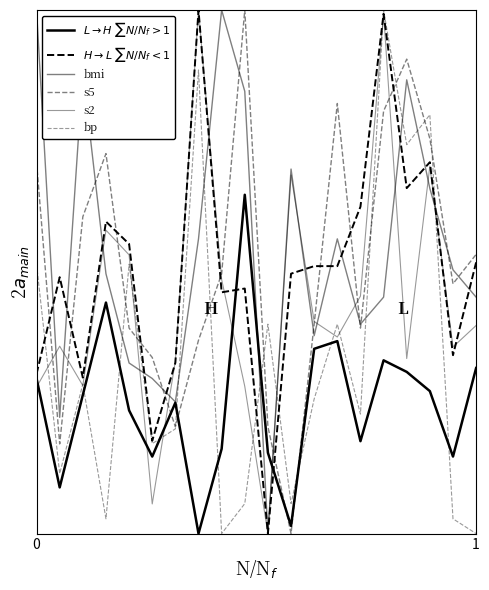

True or false: bp and s2 intersect in this chart.

True